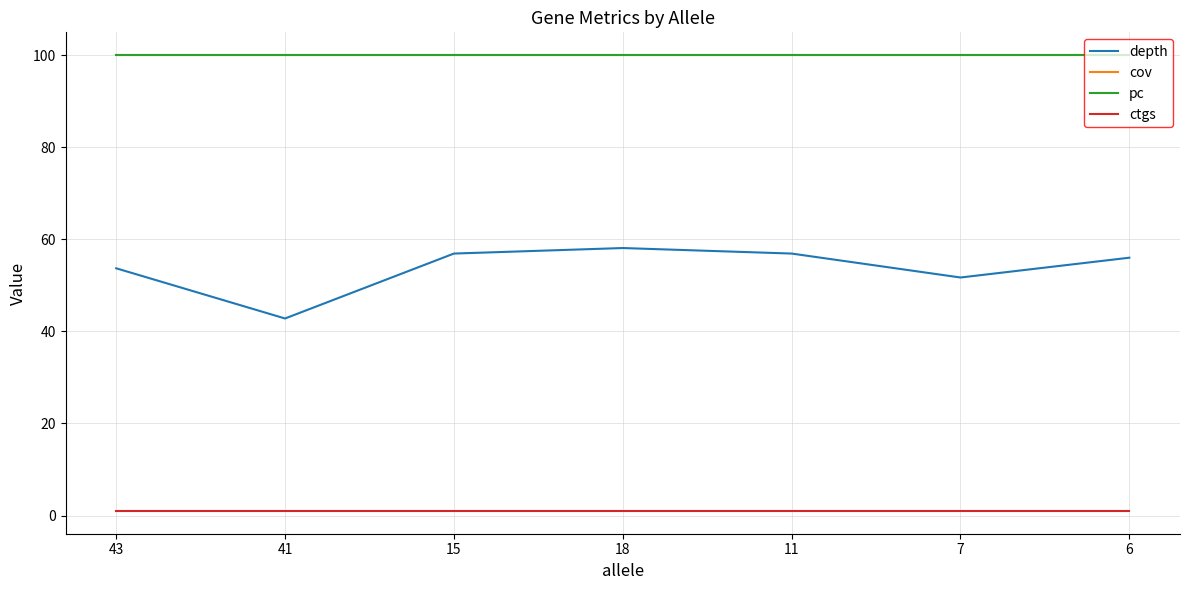

How many lines are shown in the chart?

4